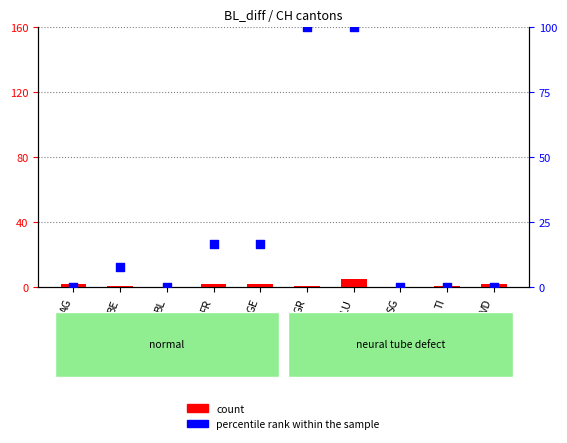

At how many categories does at least one series exceed 84?

2